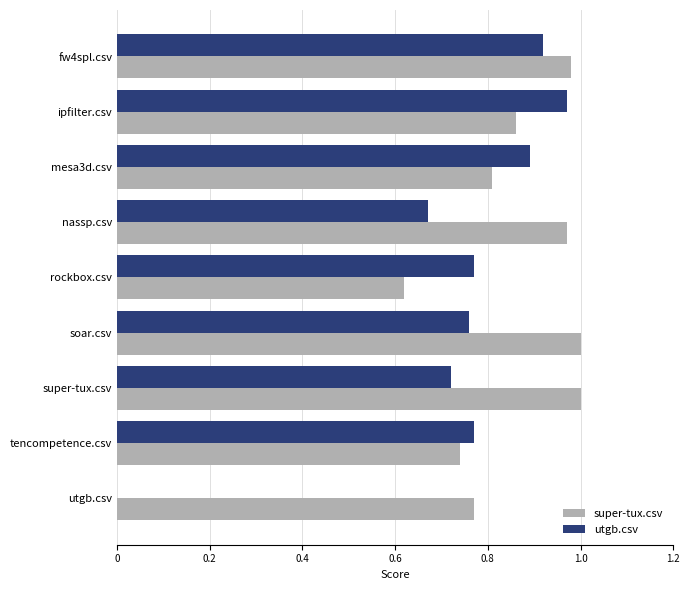

Between fw4spl.csv and rockbox.csv, which series saw the biggest shift?

super-tux.csv